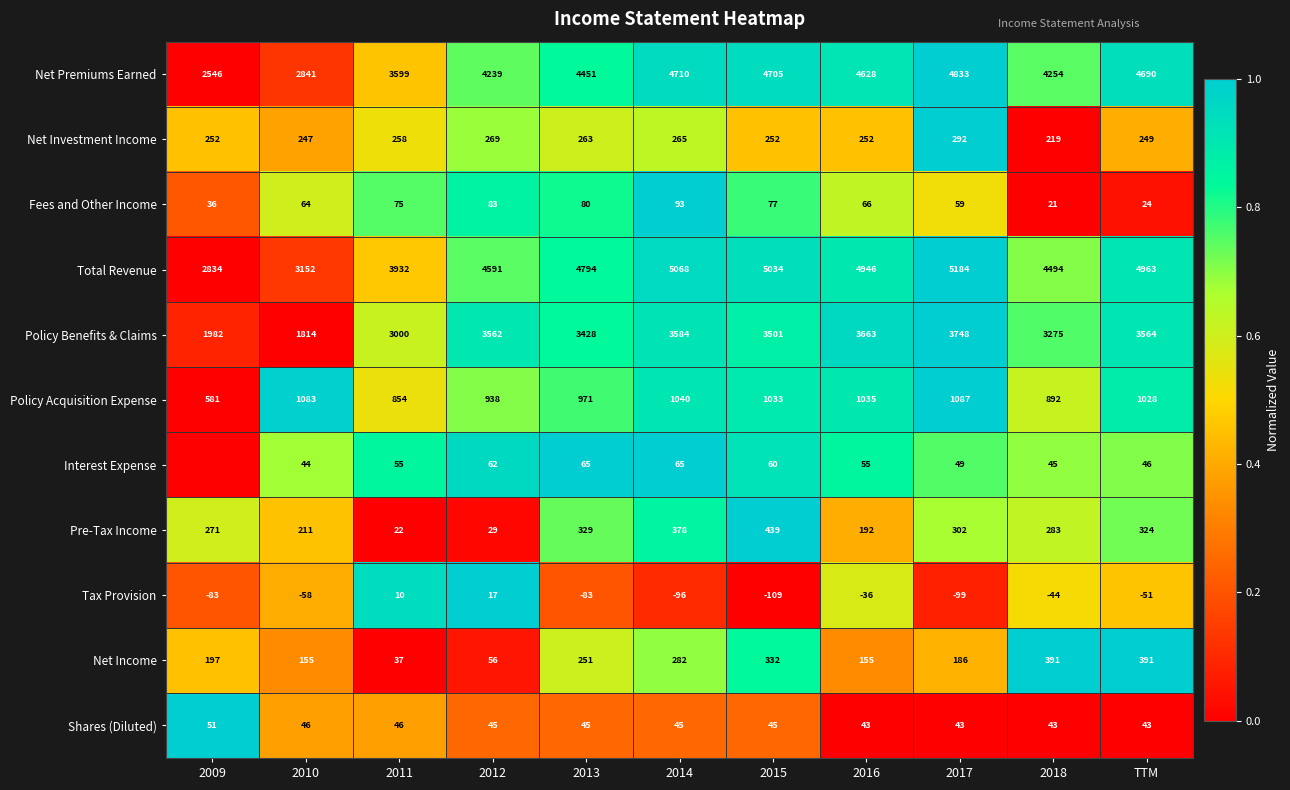

Is the value of Total Revenue at 2013 greater than the value of Shares (Diluted) at 2012?

Yes